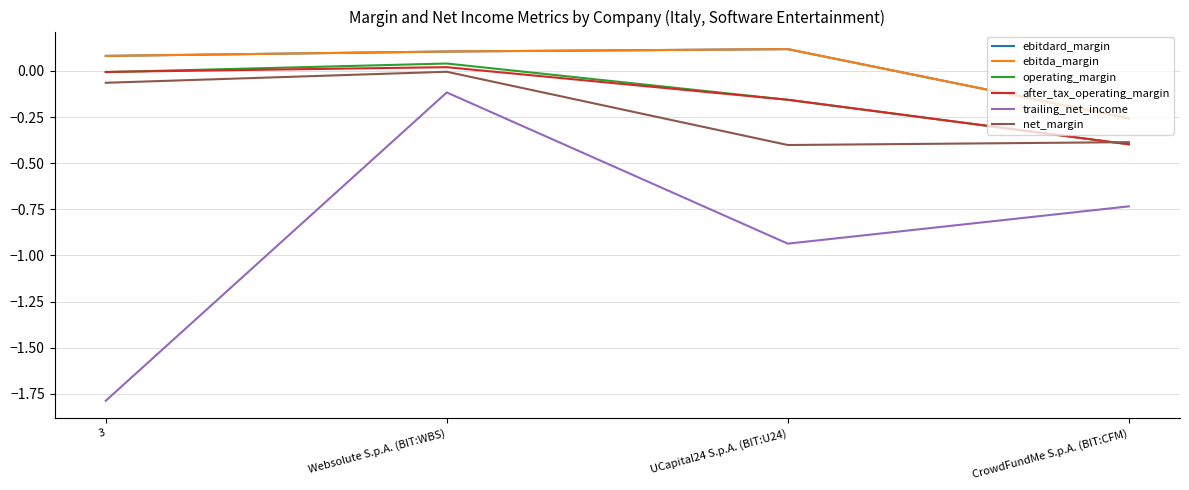

What is the difference between the second highest and second lowest values in the trailing_net_income series?

0.2